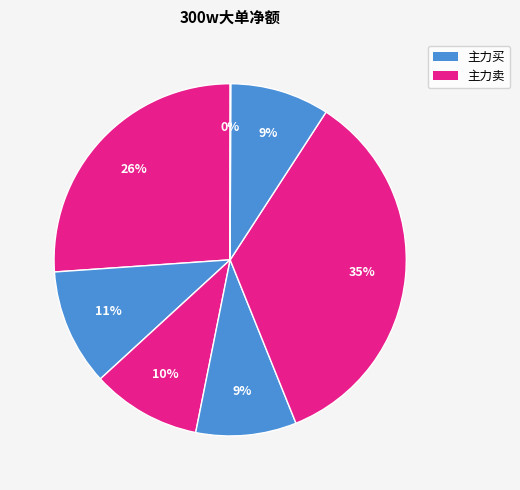

How many segments does this pie chart have?

7